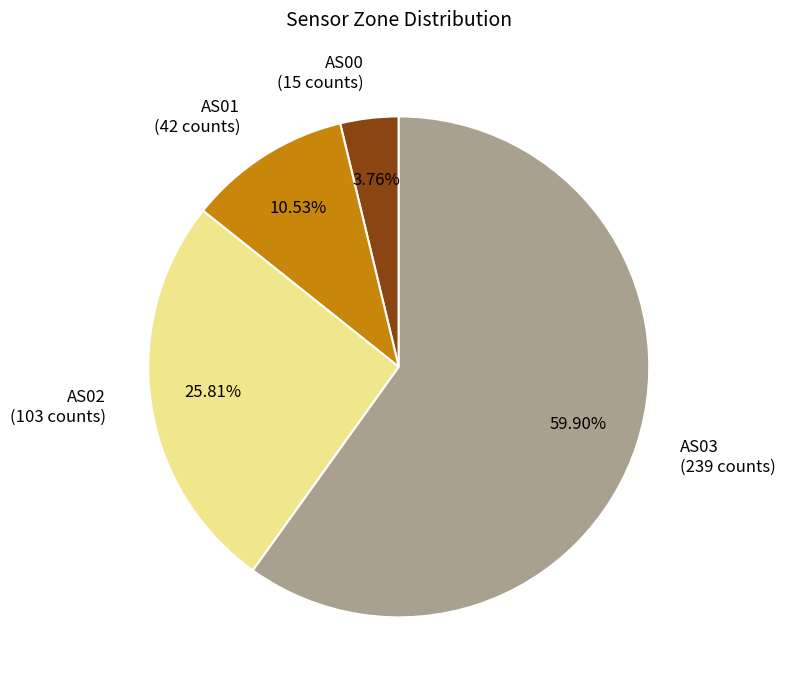

Is the sum of AS00 (15 counts) and AS02 (103 counts) greater than half?

No